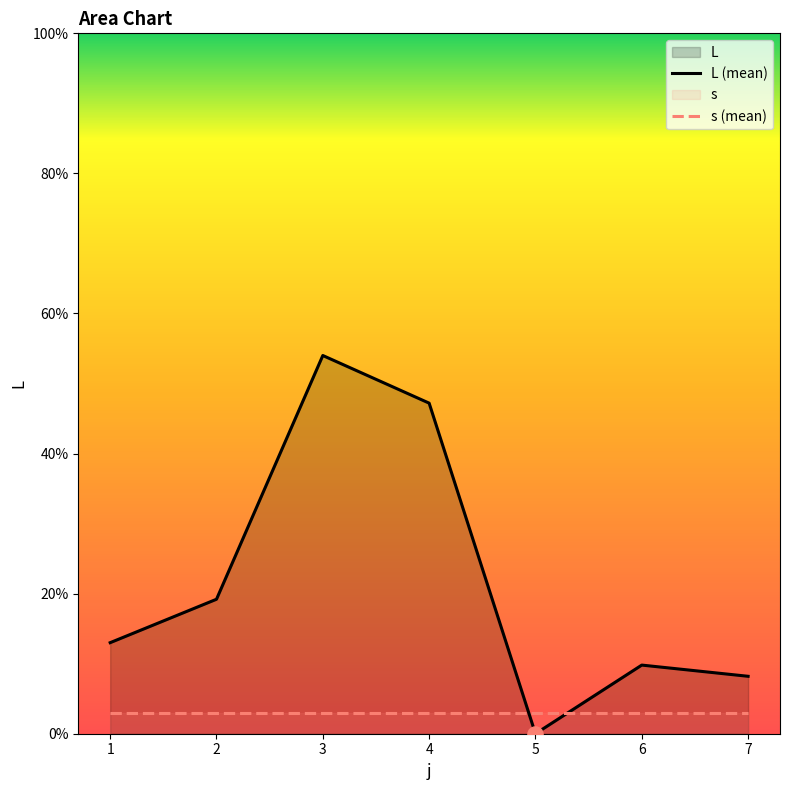

Which series has the largest total across all categories?

L (mean)